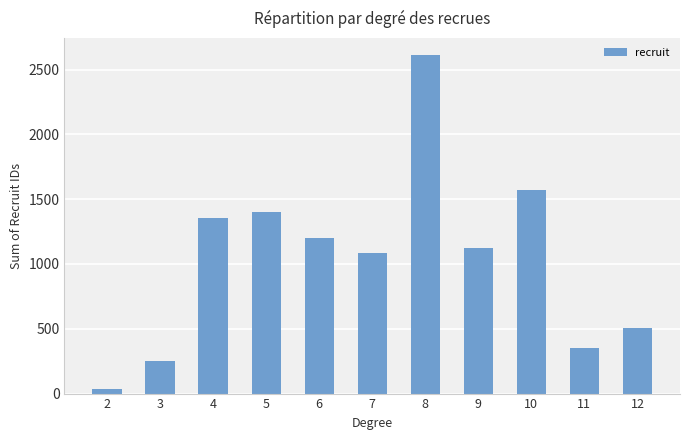

Reading left to right, what are all the values shown in this chart?

32	250	1351	1399	1203	1084	2613	1125	1568	350	507